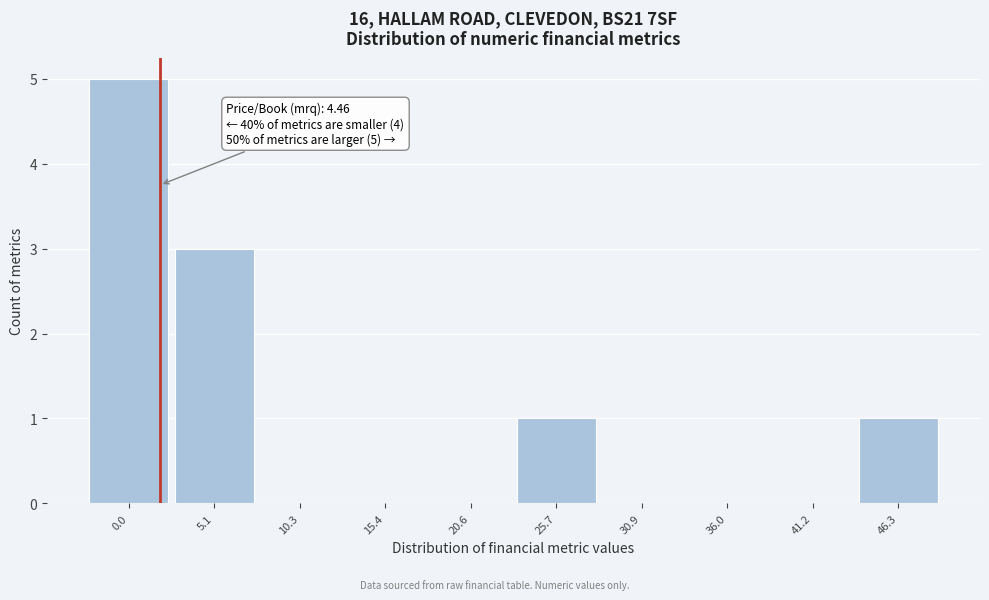

Reading right to left, extract all data points from this chart.

46.3=1	41.2=0	36.0=0	30.9=0	25.7=1	20.6=0	15.4=0	10.3=0	5.1=3	0.0=5